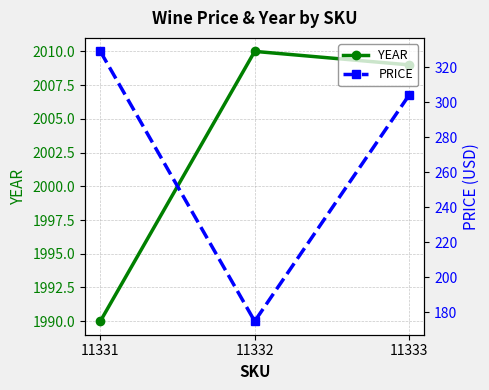

Which category has the highest value in the PRICE series?

11331